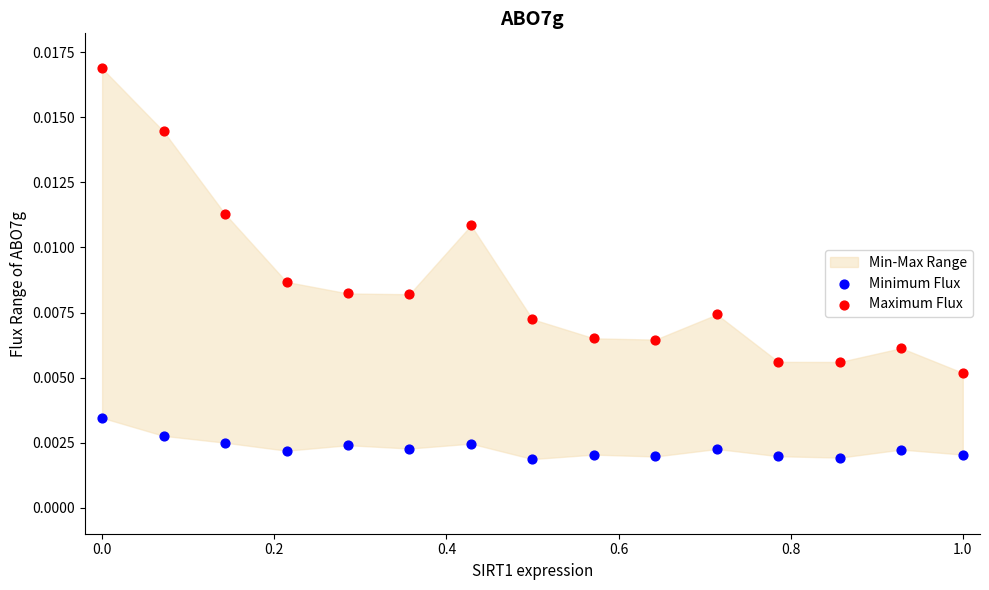

Which series has the widest spread of Y values?

Maximum Flux